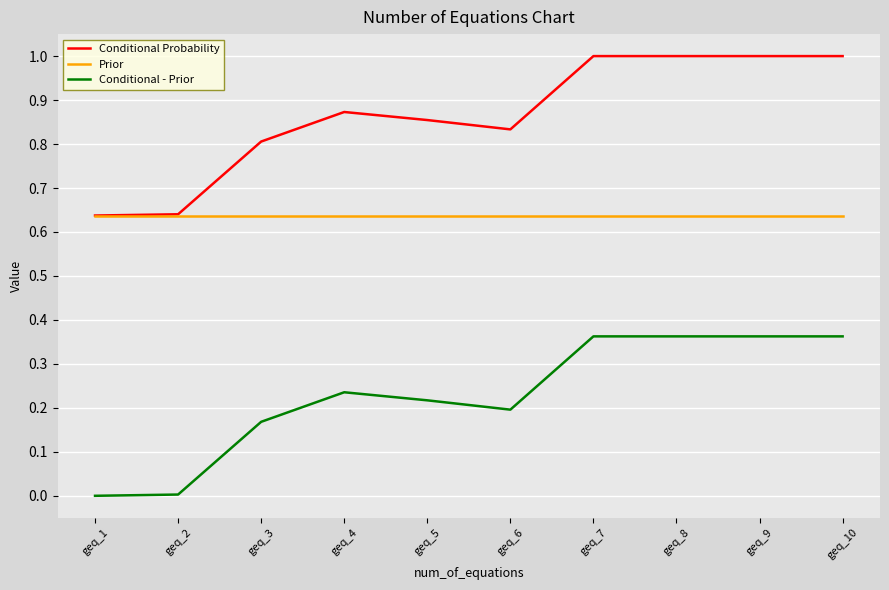

Where is the first local maximum for Conditional - Prior?

geq_4